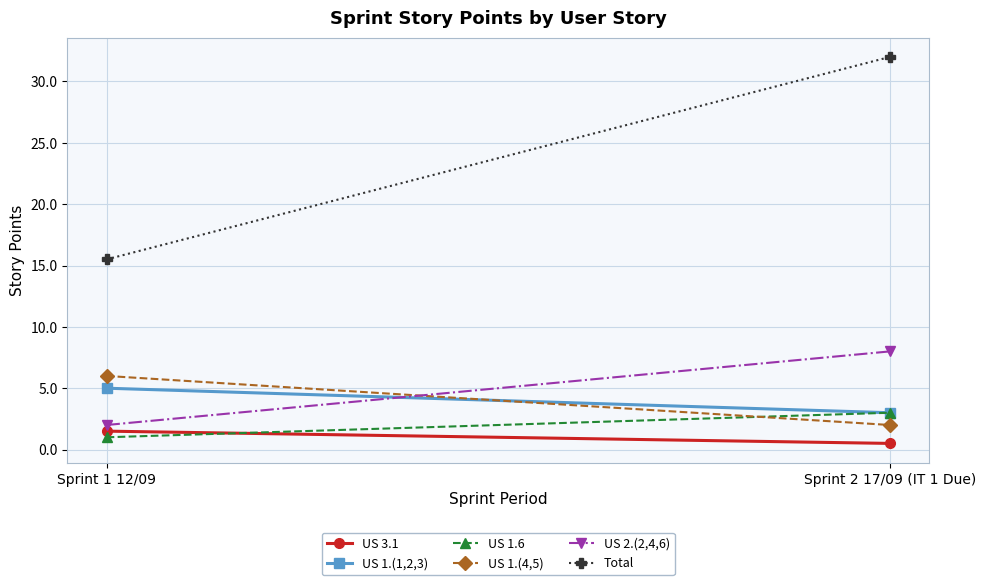

What is the label of the 2nd point from the right?

Sprint 1 12/09